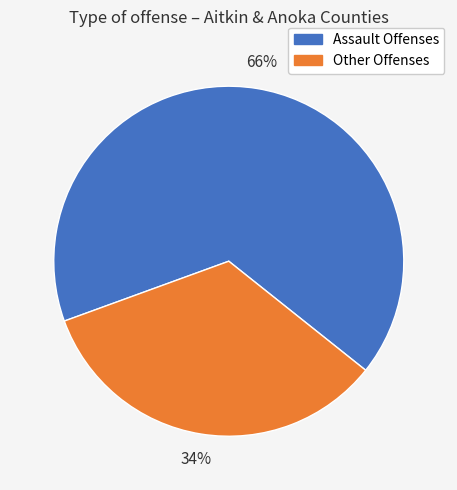

To the nearest percent, what is the average slice percentage?

50%